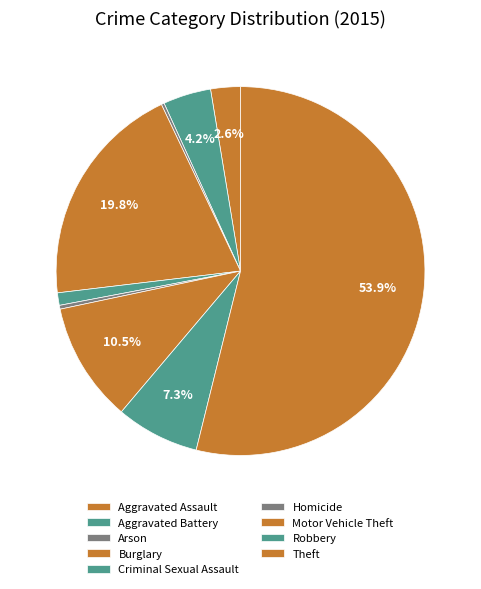

Is Theft the majority of the pie?

Yes